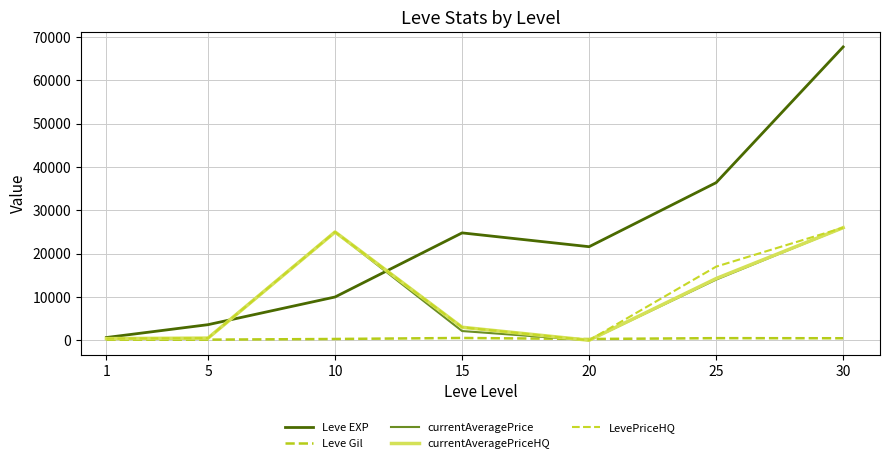

What is the total value across all series at 5?

5255.5